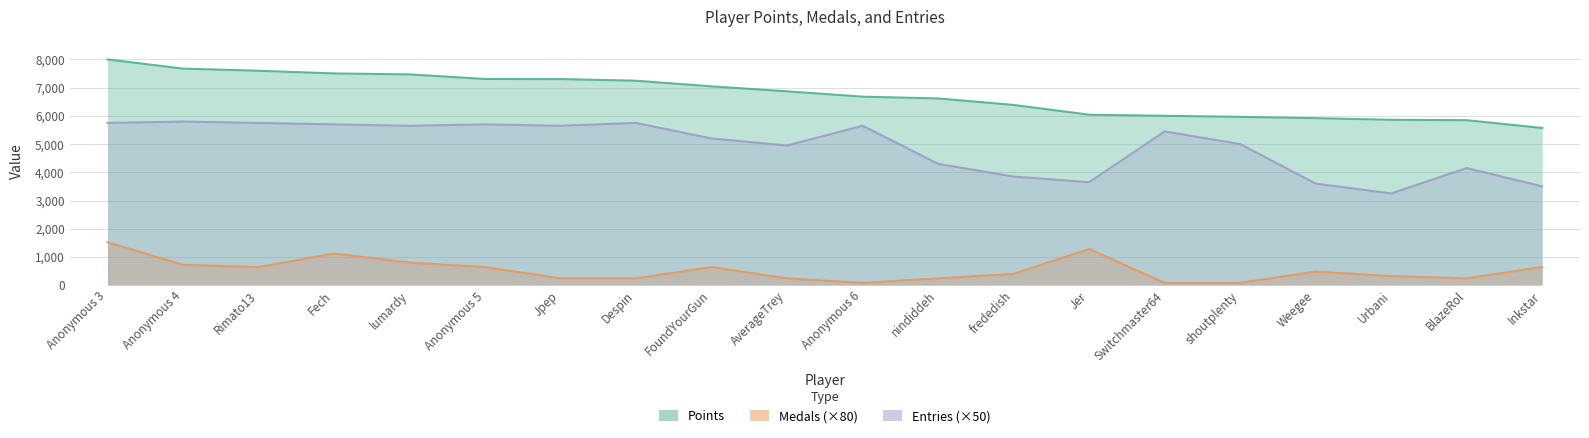

Does the chart have visible grid lines?

Yes